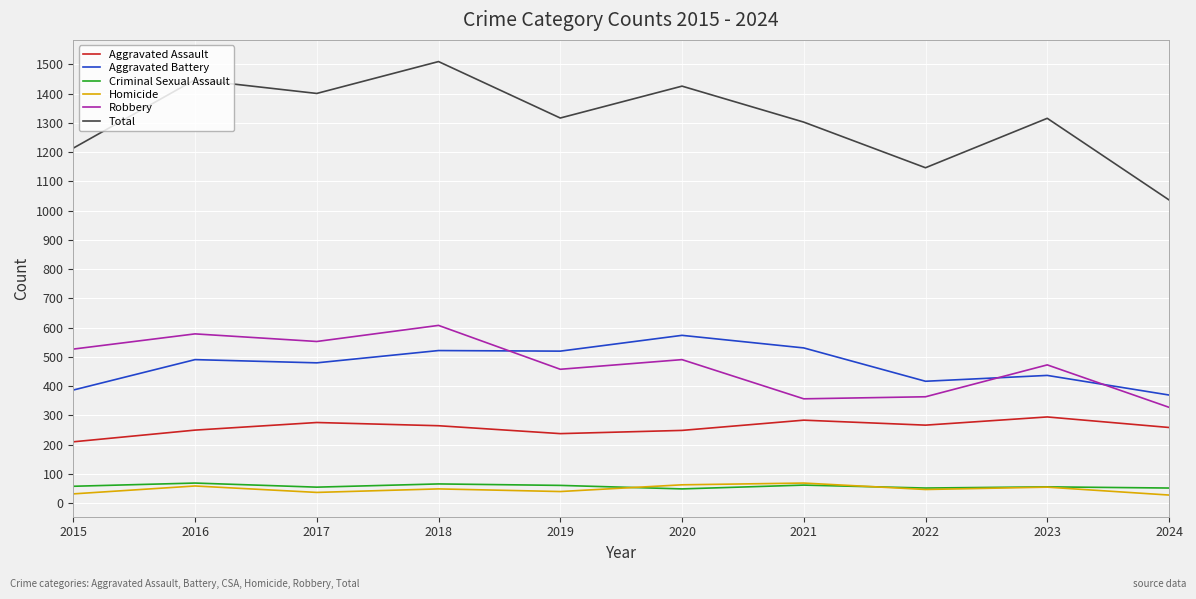

What is the smallest value displayed?

28